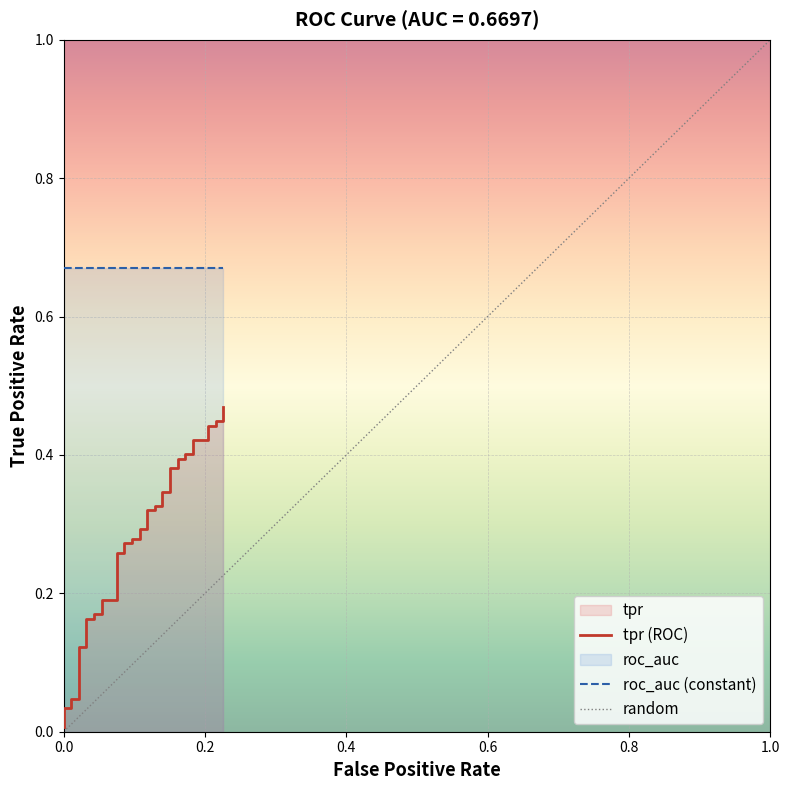

What is the average value?

0.3